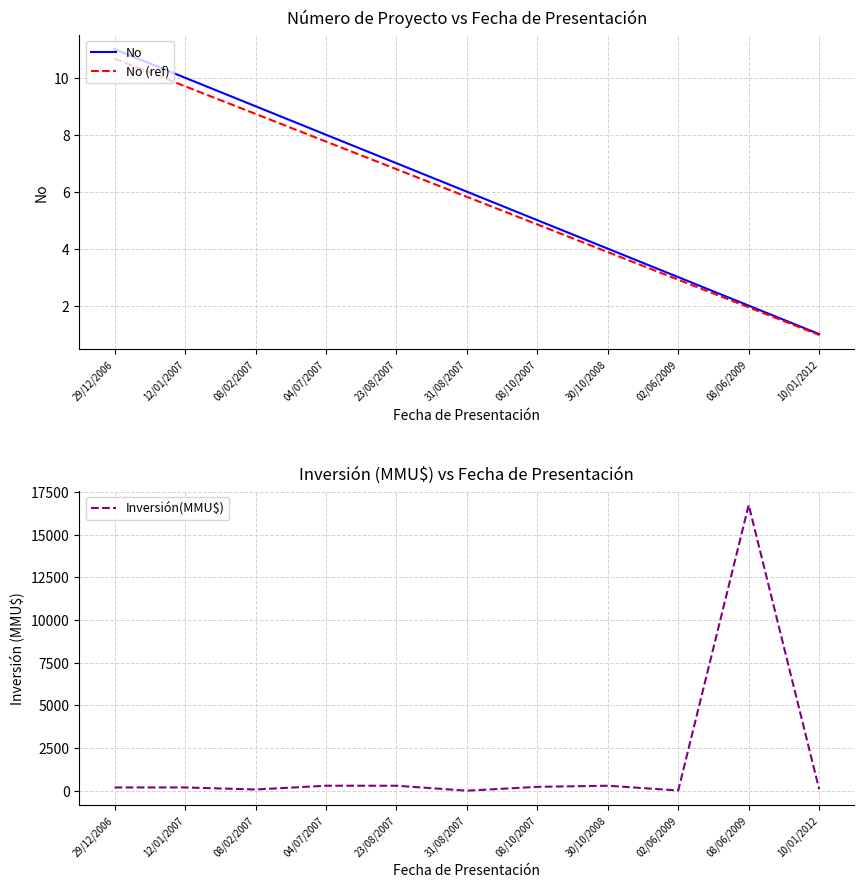

True or false: No (ref) has more than 1 interior local peaks.

False